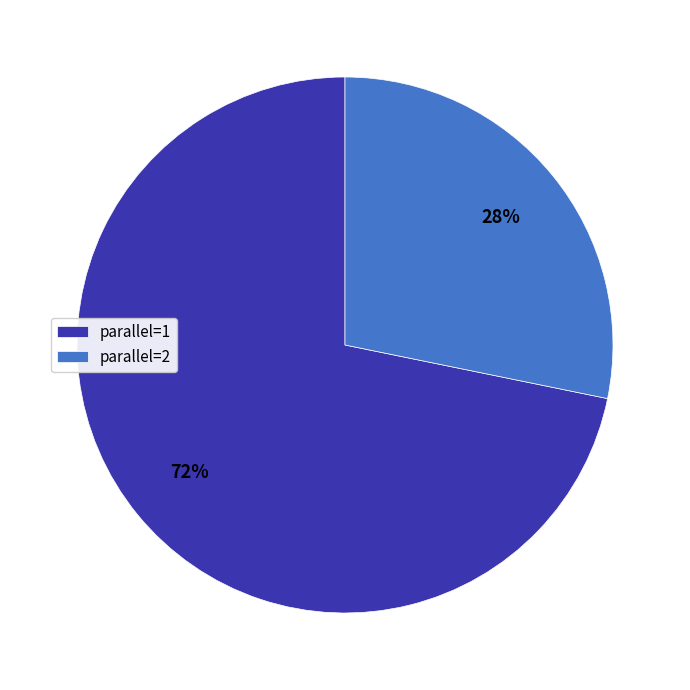

True or false: parallel=1 accounts for 56% of the total.

False